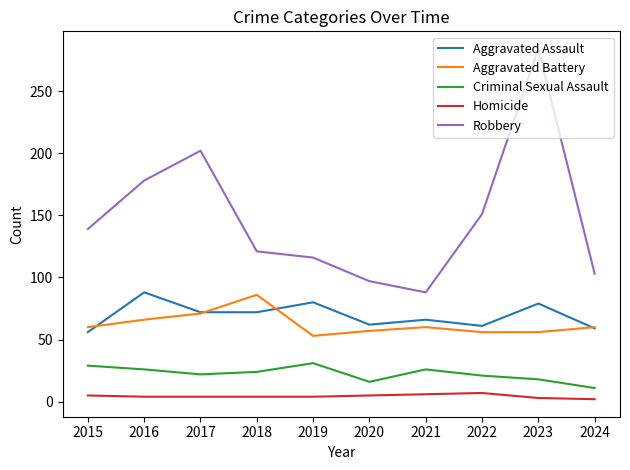

What is the smallest value displayed?

2